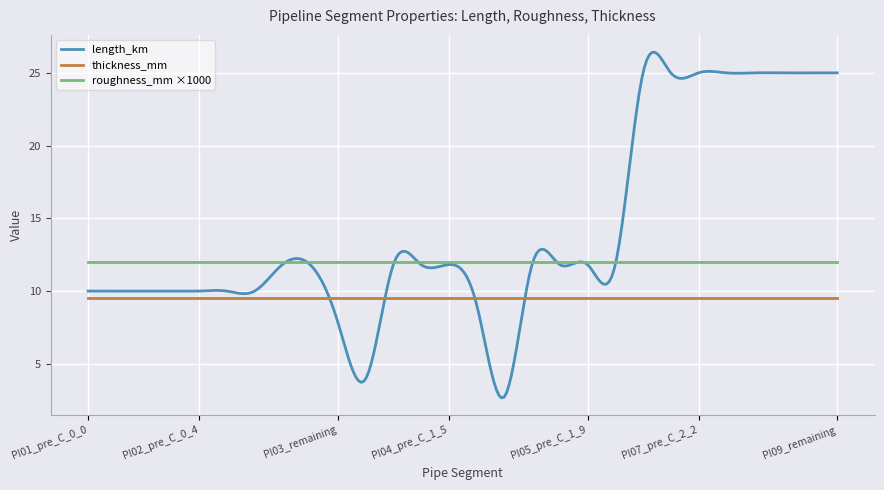

True or false: thickness_mm and length_km intersect in this chart.

True